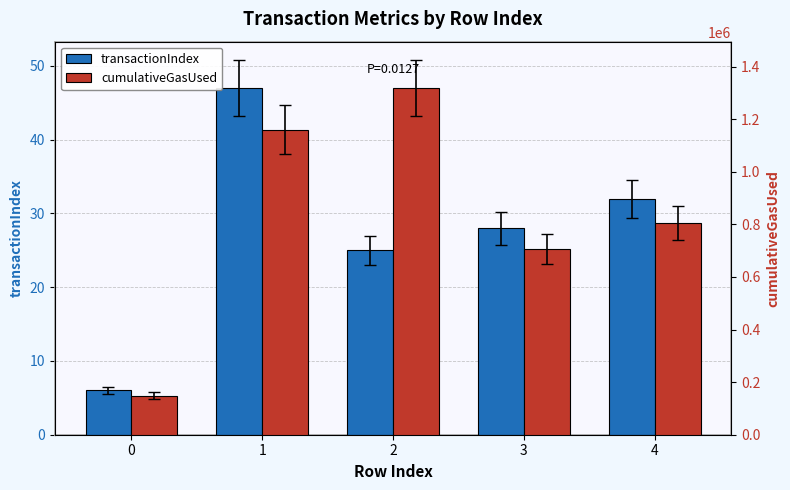

Are the bars grouped side by side (vs. stacked)?

Yes